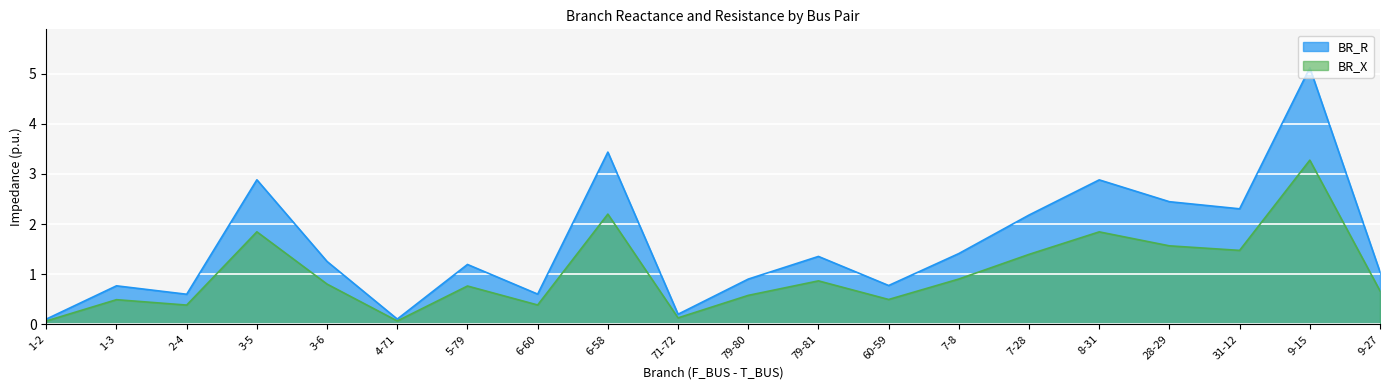

Count the number of categories in the chart.

20